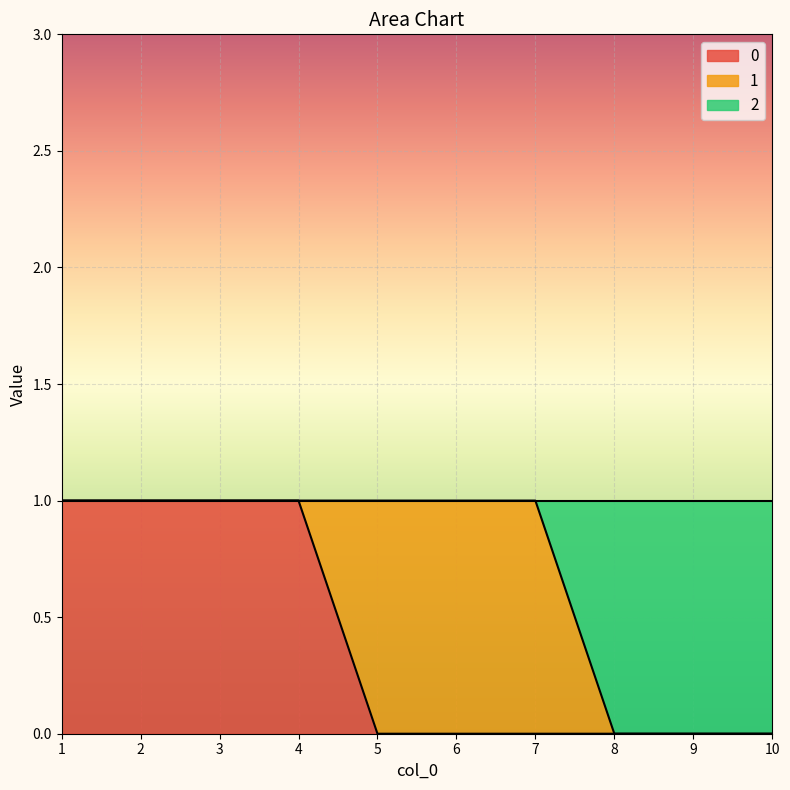

True or false: 2 has more than 1 interior local peaks.

False